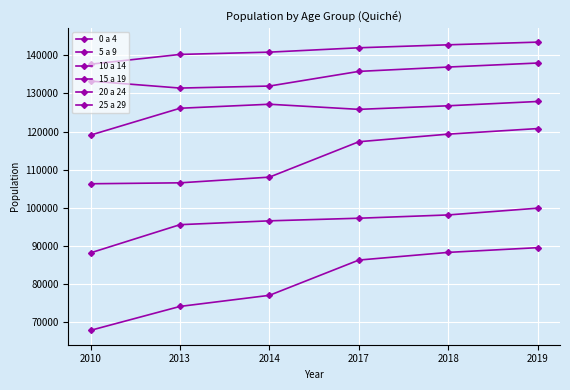

At which label does 20 a 24 reach its minimum?

2010